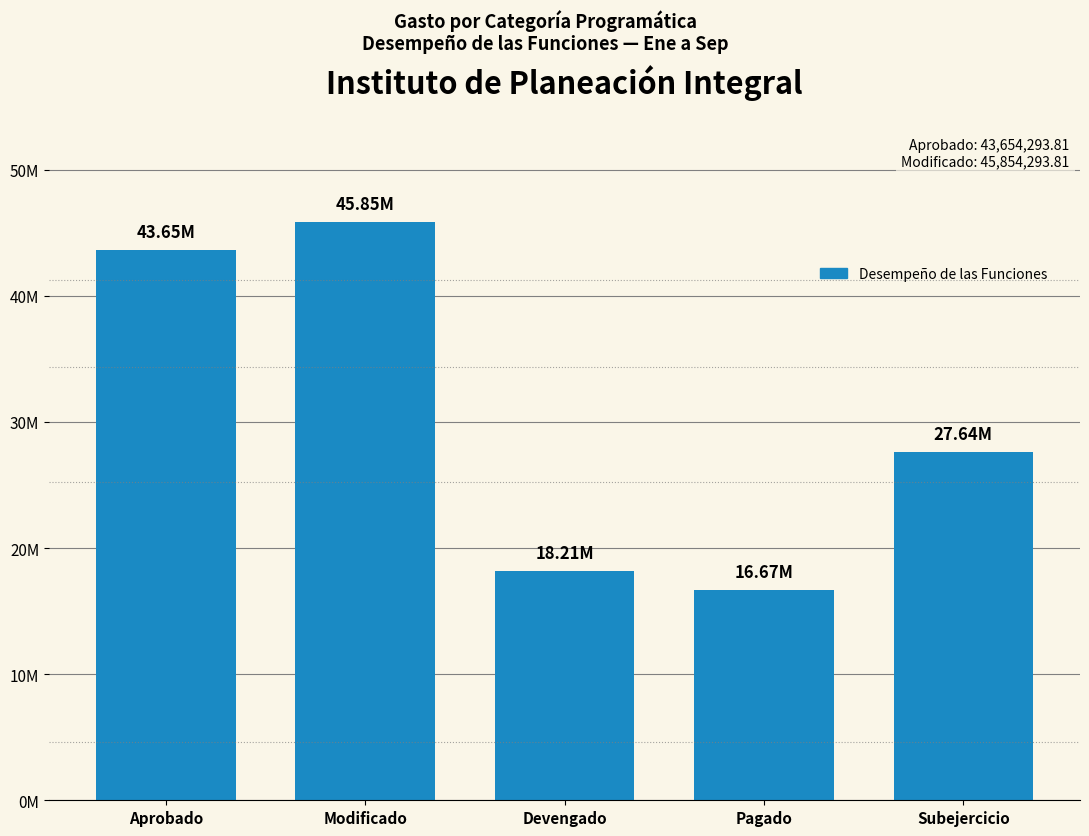

What value does the data have at Subejercicio?

27641129.1